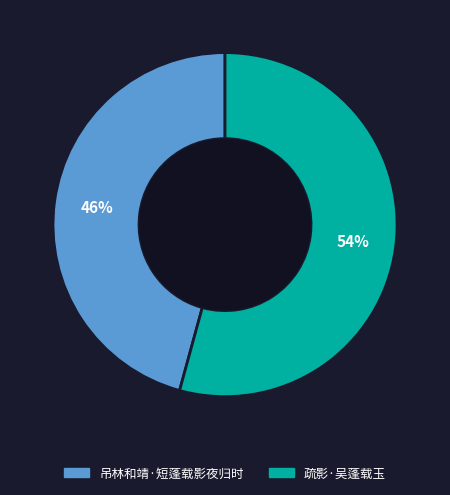

Approximately how many times larger is the value at 疏影·吴蓬载玉 compared to 吊林和靖·短蓬载影夜归时?

1.2